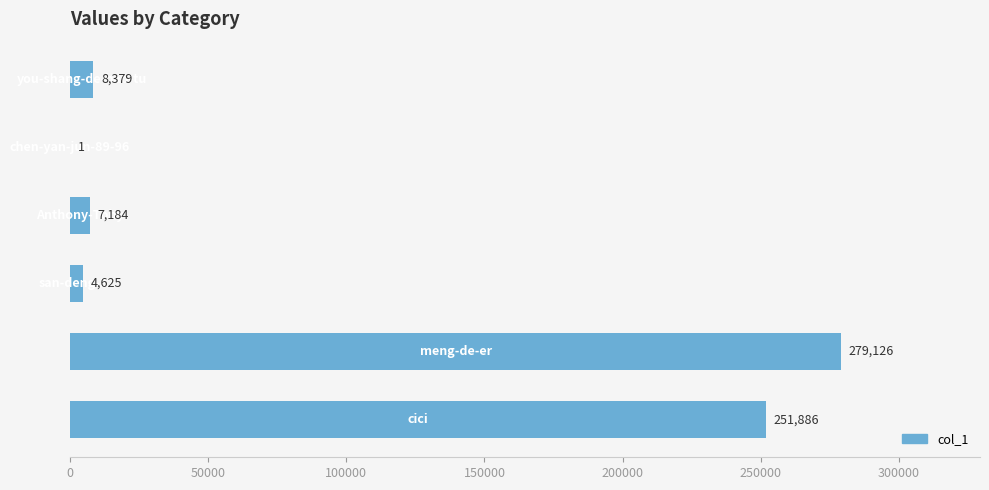

Are the bars grouped side by side (vs. stacked)?

No